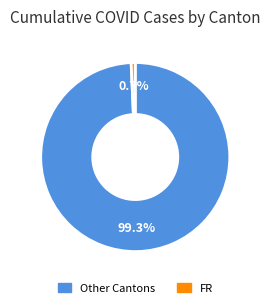

How many slices are in this pie chart?

2